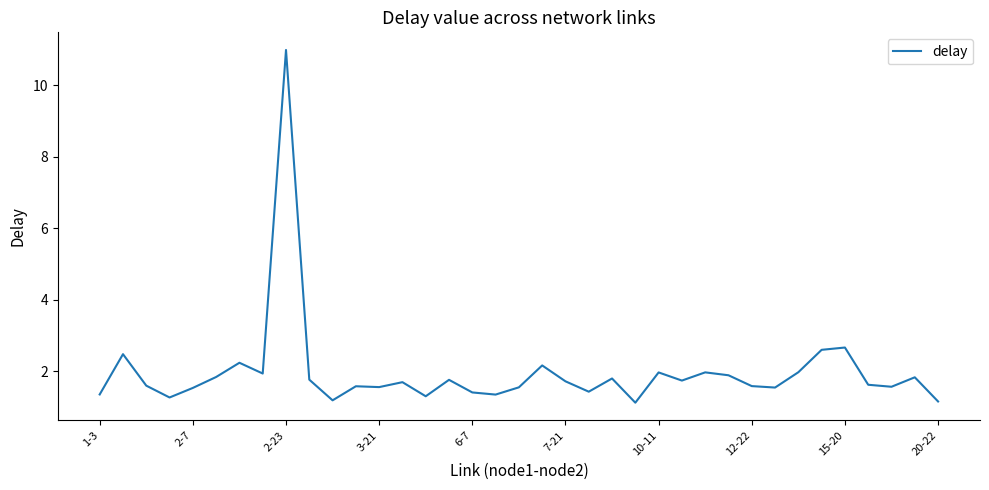

What is the minimum value shown in the chart?

1.1